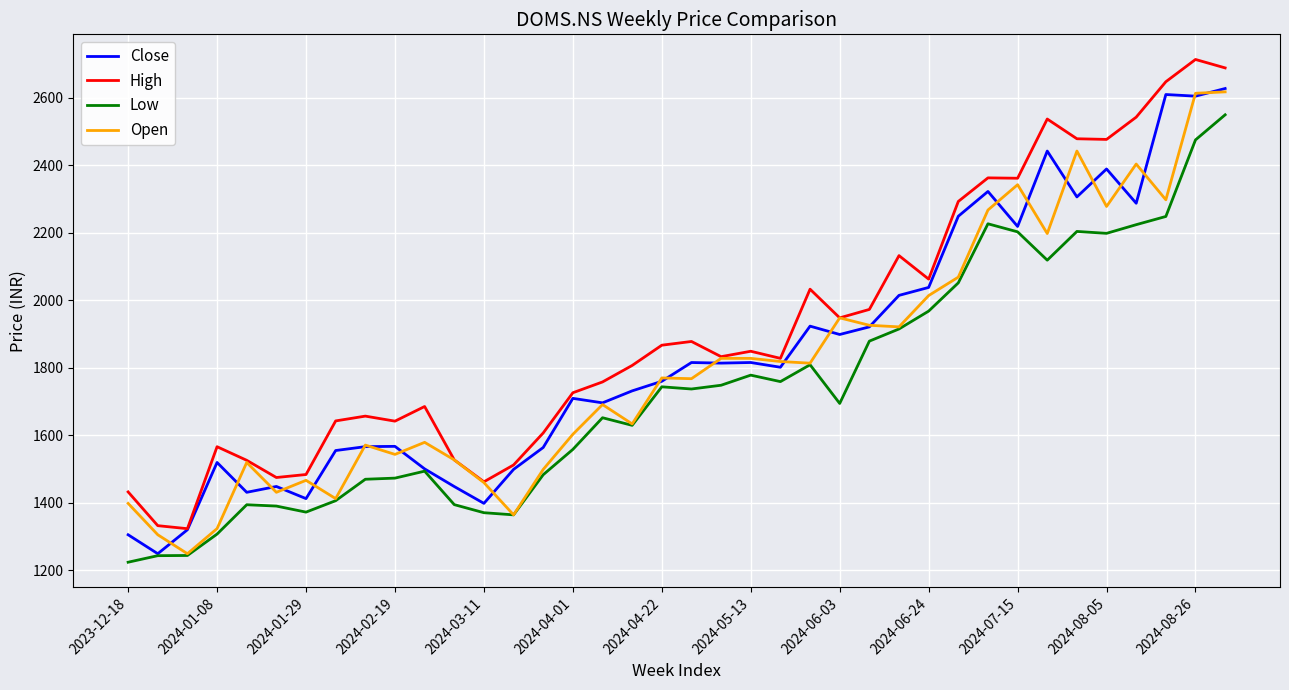

What is the lowest value of the Open series?

1249.7